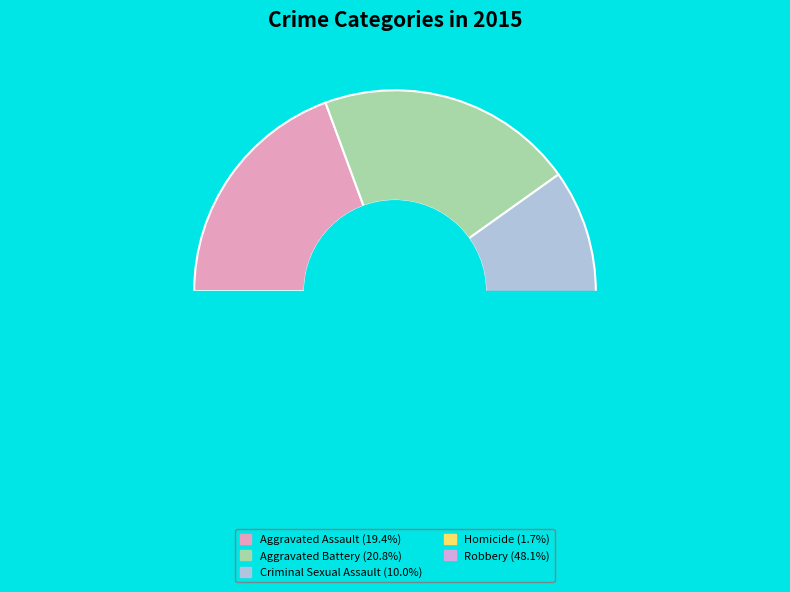

Is Aggravated Battery the majority of the pie?

No